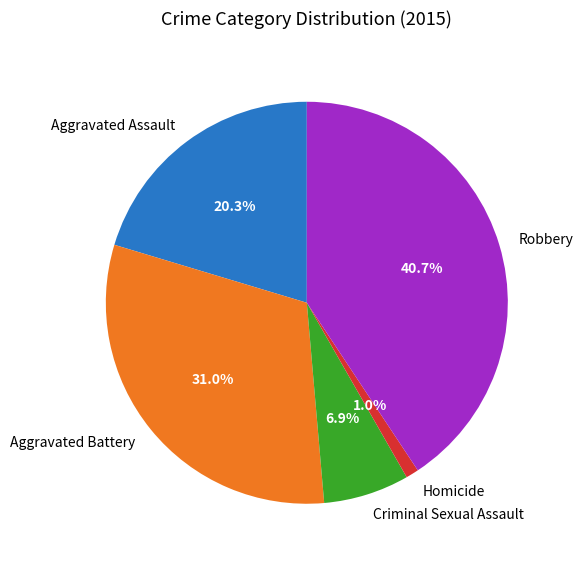

The Aggravated Battery slice represents 22% of the pie. True or false?

False